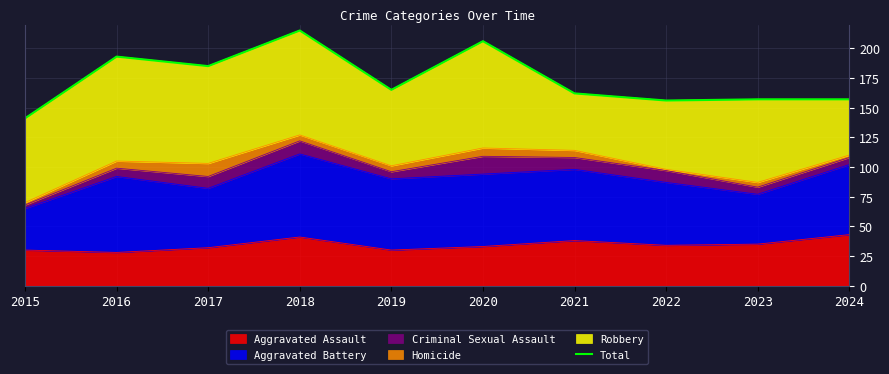

Which category has the lowest value across all series?

2015